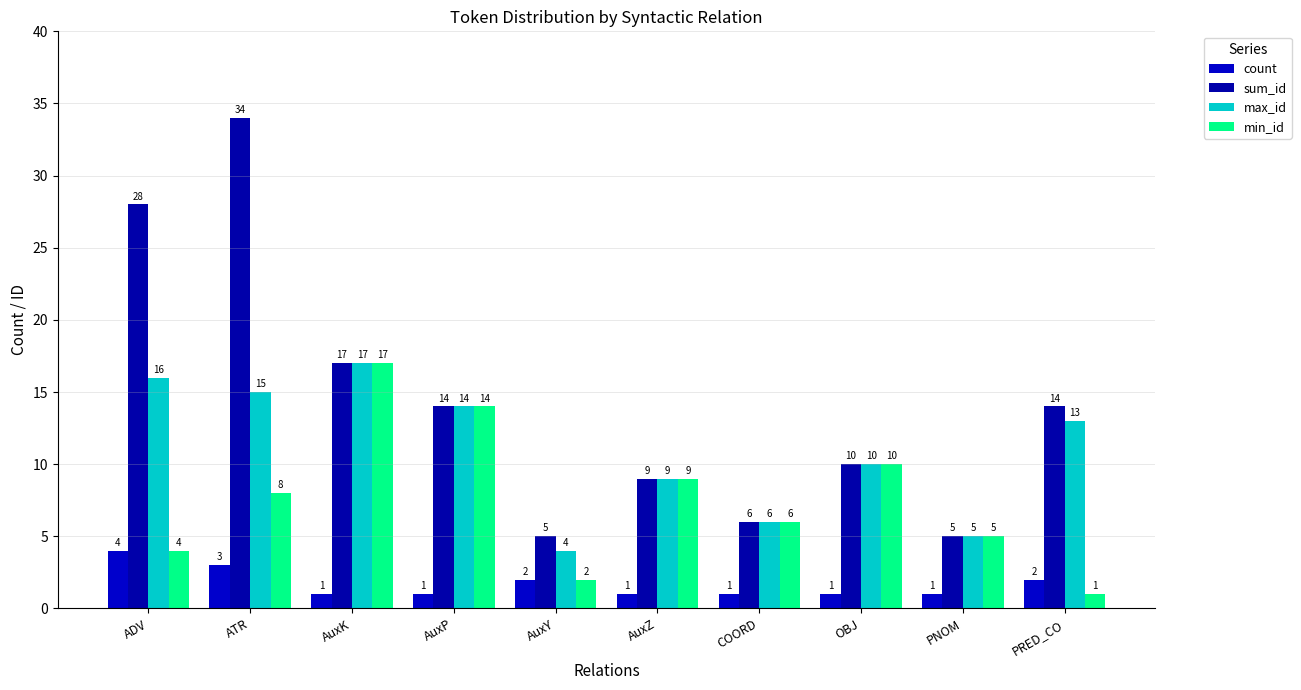

At AuxY, list the series in order from largest to smallest.

sum_id, max_id, count, min_id